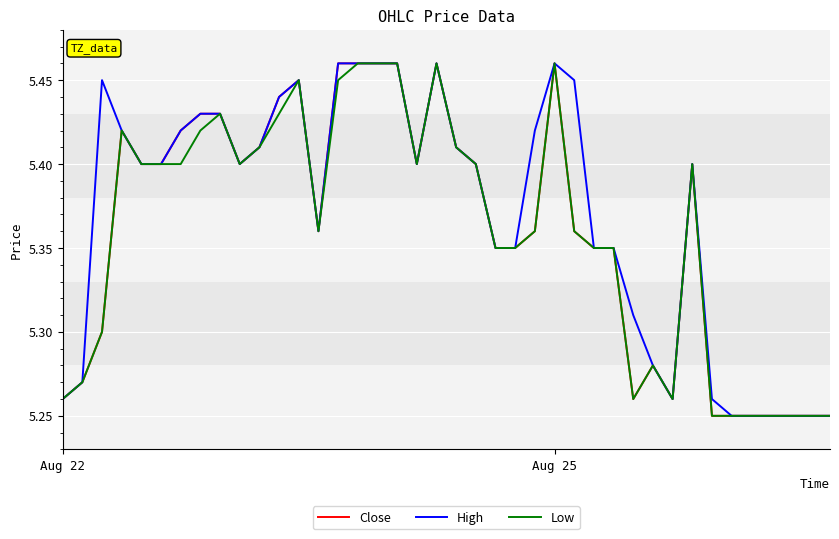

Reading left to right, what are all the values shown in this chart?

Close: 5.3	5.3	5.3	5.4	5.4	5.4	5.4	5.4	5.4	5.4	5.4	5.4	5.4	5.4	5.5	5.5	5.5	5.5	5.4	5.5	5.4	5.4	5.3	5.3	5.4	5.5	5.4	5.3	5.3	5.3	5.3	5.3	5.4	5.2	5.2	5.2	5.2	5.2	5.2	5.2
High: 5.3	5.3	5.4	5.4	5.4	5.4	5.4	5.4	5.4	5.4	5.4	5.4	5.4	5.4	5.5	5.5	5.5	5.5	5.4	5.5	5.4	5.4	5.3	5.3	5.4	5.5	5.4	5.3	5.3	5.3	5.3	5.3	5.4	5.3	5.2	5.2	5.2	5.2	5.2	5.2
Low: 5.3	5.3	5.3	5.4	5.4	5.4	5.4	5.4	5.4	5.4	5.4	5.4	5.4	5.4	5.4	5.5	5.5	5.5	5.4	5.5	5.4	5.4	5.3	5.3	5.4	5.5	5.4	5.3	5.3	5.3	5.3	5.3	5.4	5.2	5.2	5.2	5.2	5.2	5.2	5.2